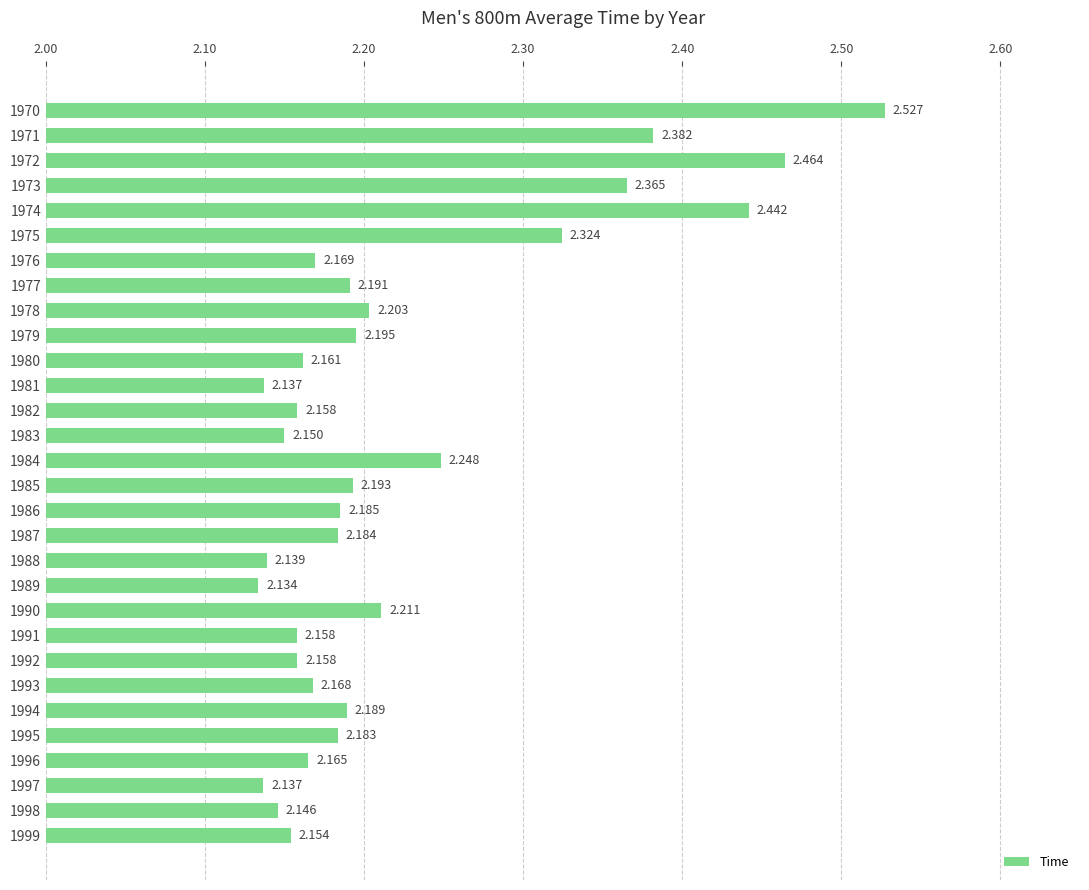

Are the bars horizontal?

Yes